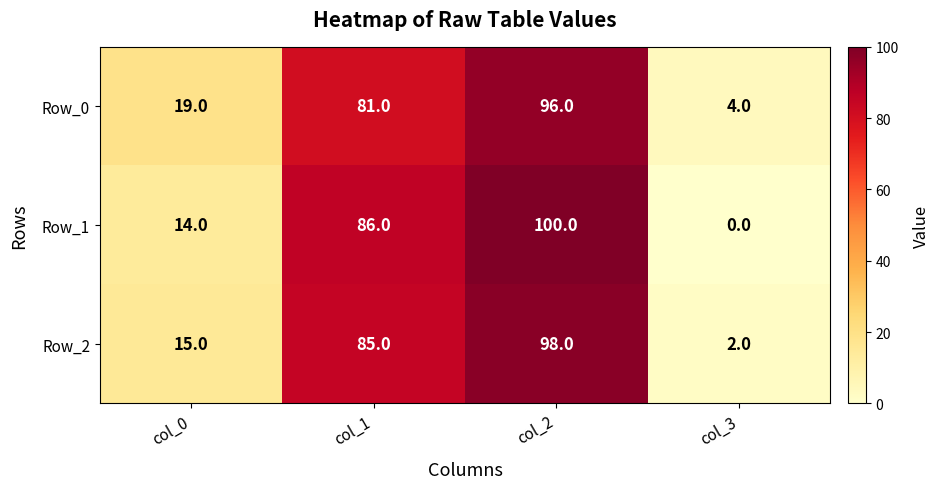

What is the minimum value for Row_0?

4